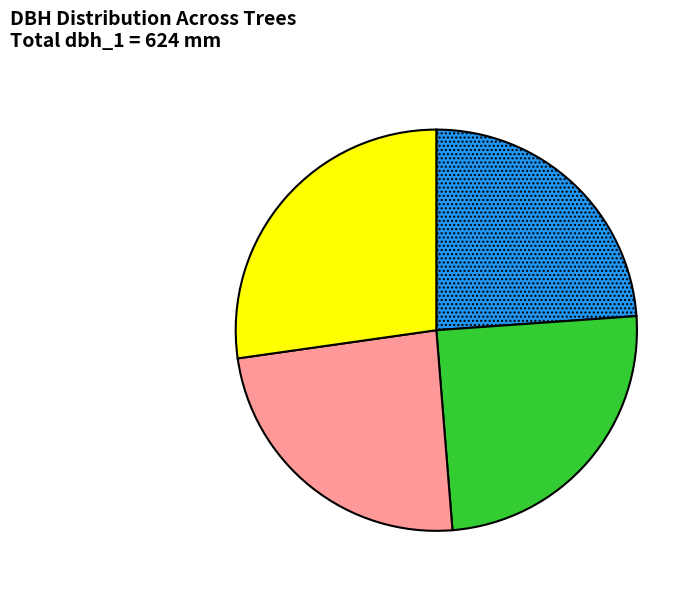

How many slices are in this pie chart?

4